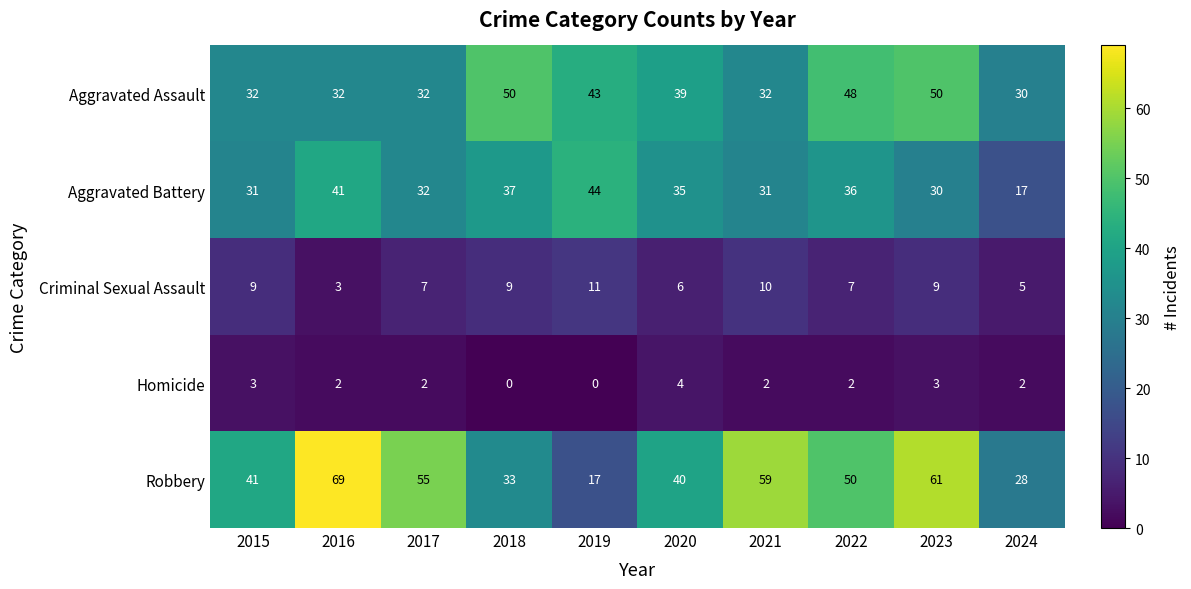

What is the spread (max minus min) of values at 2019?

44